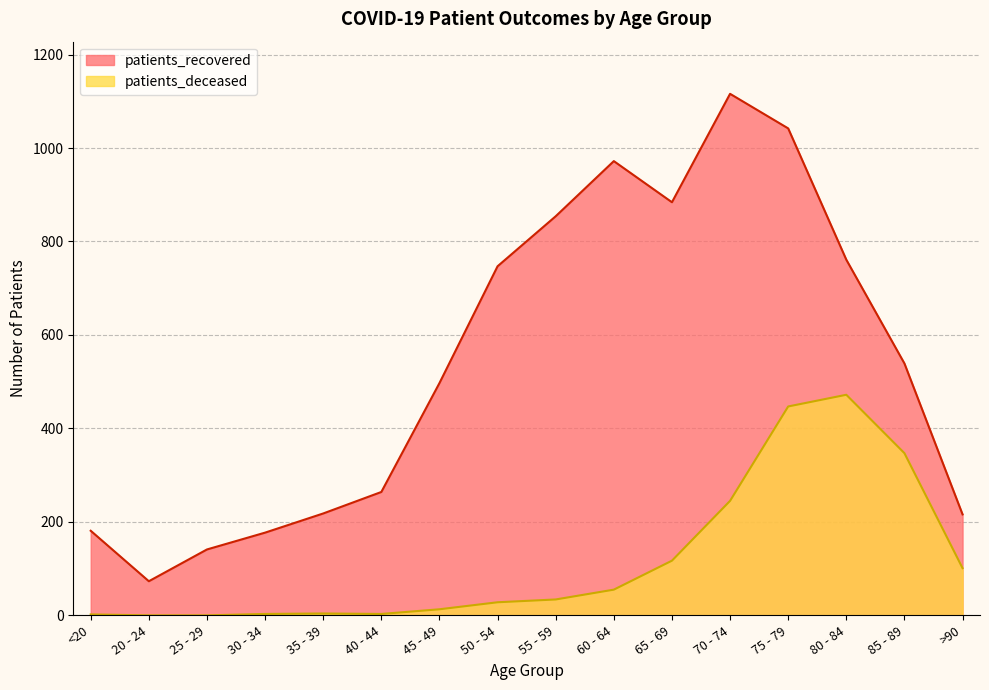

What is the difference between the highest and lowest values at 65 - 69?

767